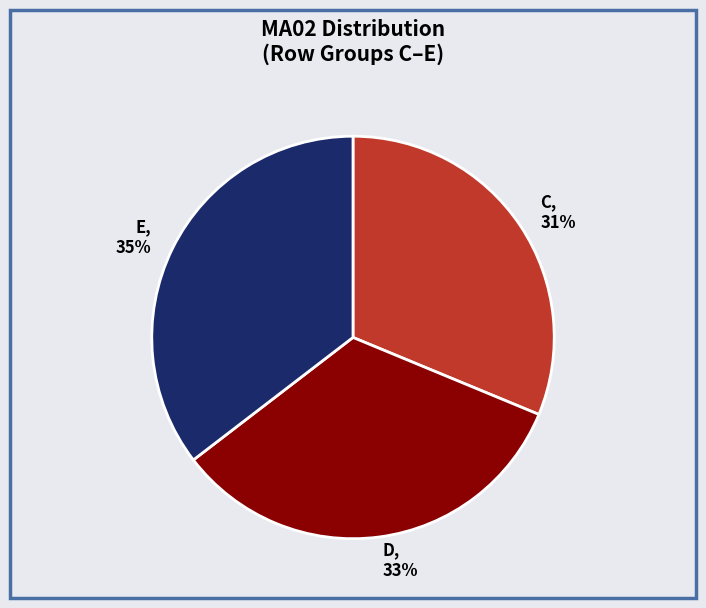

To the nearest percent, what percentage of the pie is C?

31%